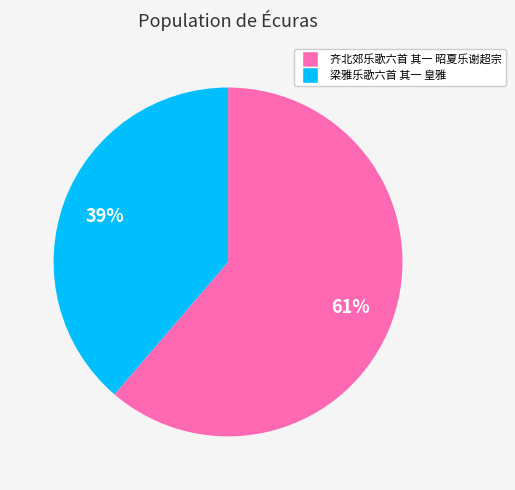

Approximately how many times larger is the value at 梁雅乐歌六首 其一 皇雅 compared to 齐北郊乐歌六首 其一 昭夏乐谢超宗?

0.6